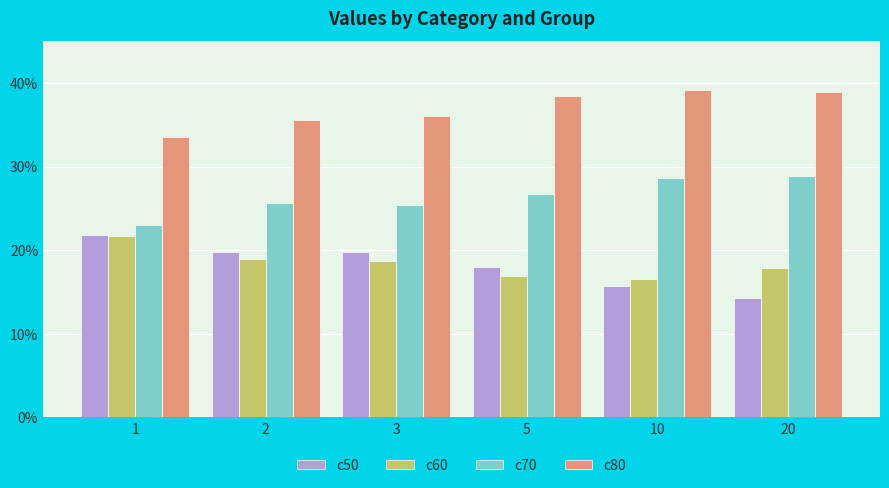

The c70 series shows 3.9 at 20. True or false?

False